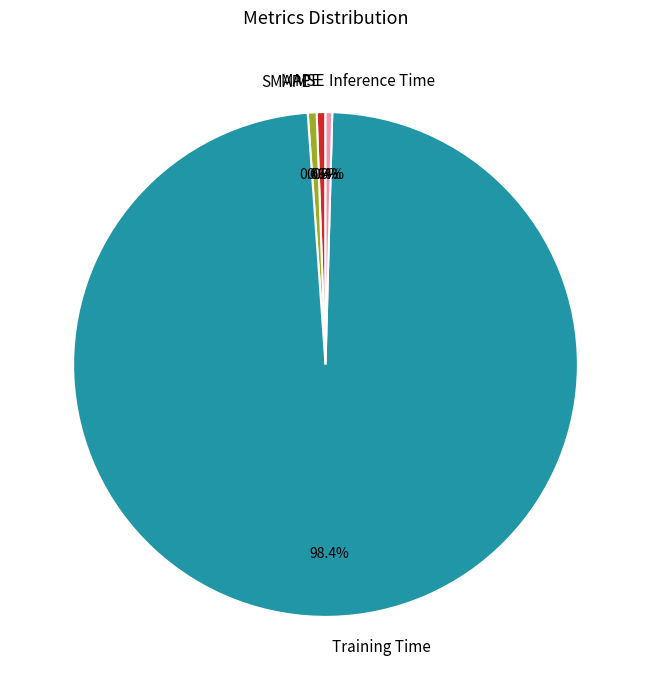

To the nearest percent, what is the difference between the largest and smallest slice percentages?

98%